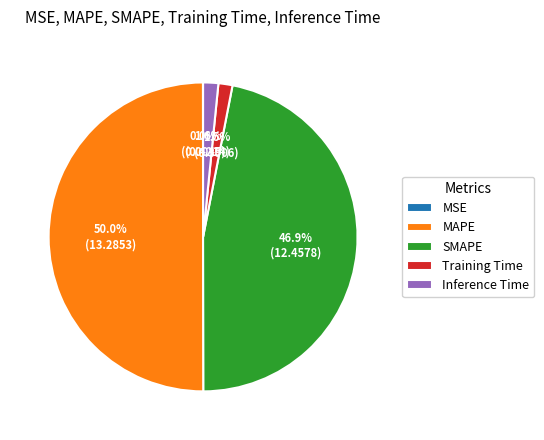

What is the largest slice in the pie chart?

MAPE